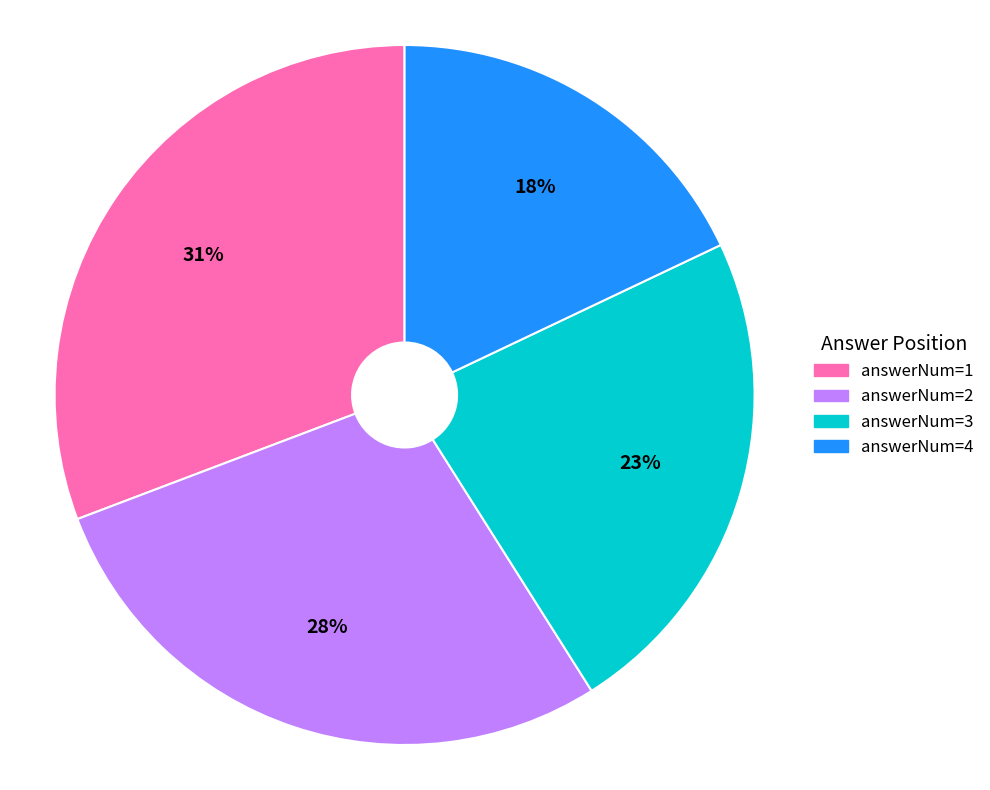

How many segments does this pie chart have?

4